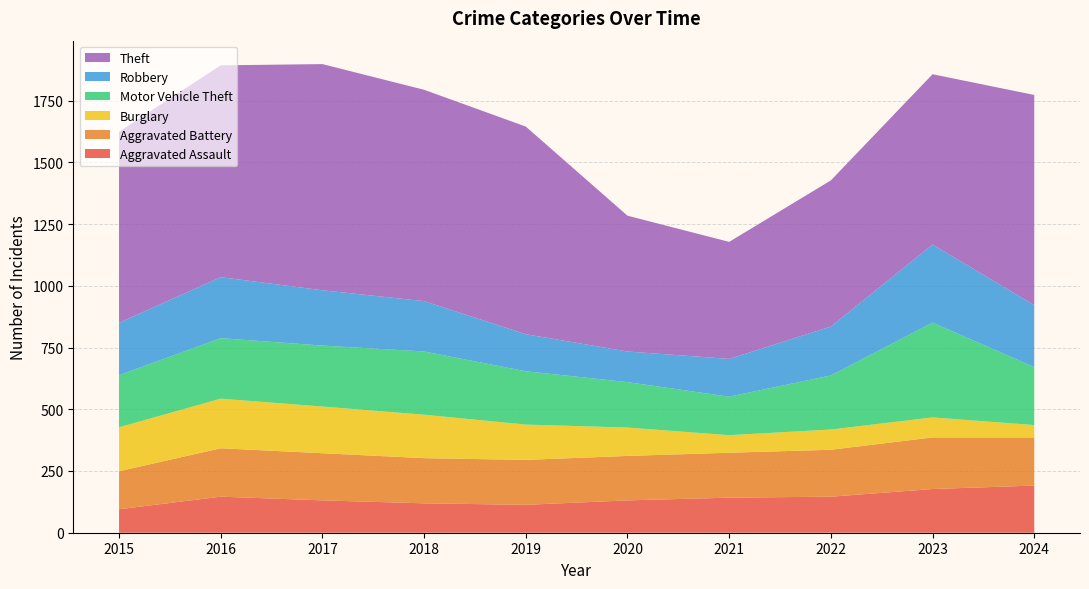

Reading left to right, transcribe all the data shown in this chart.

Aggravated Assault: 95	146	131	119	113	131	142	146	177	191
Aggravated Battery: 154	196	191	183	182	180	182	190	209	195
Burglary: 178	201	189	176	143	115	71	82	81	50
Motor Vehicle Theft: 211	245	247	256	216	184	156	219	384	235
Robbery: 212	247	224	204	150	124	153	198	316	251
Theft: 774	858	916	856	841	550	474	592	690	851